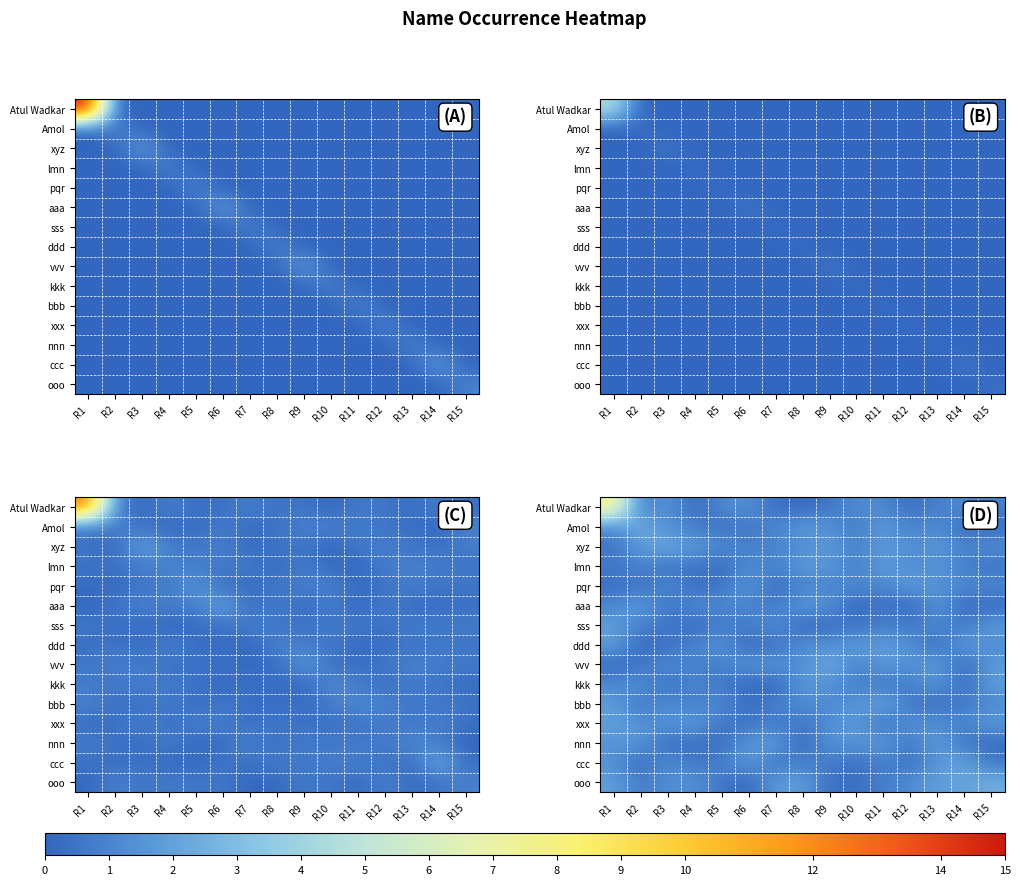

At R10, list the series in order from smallest to largest.

aaa, ooo, ccc, sss, Amol, lmn, vvv, xyz, kkk, pqr, Atul Wadkar, bbb, nnn, ddd, xxx